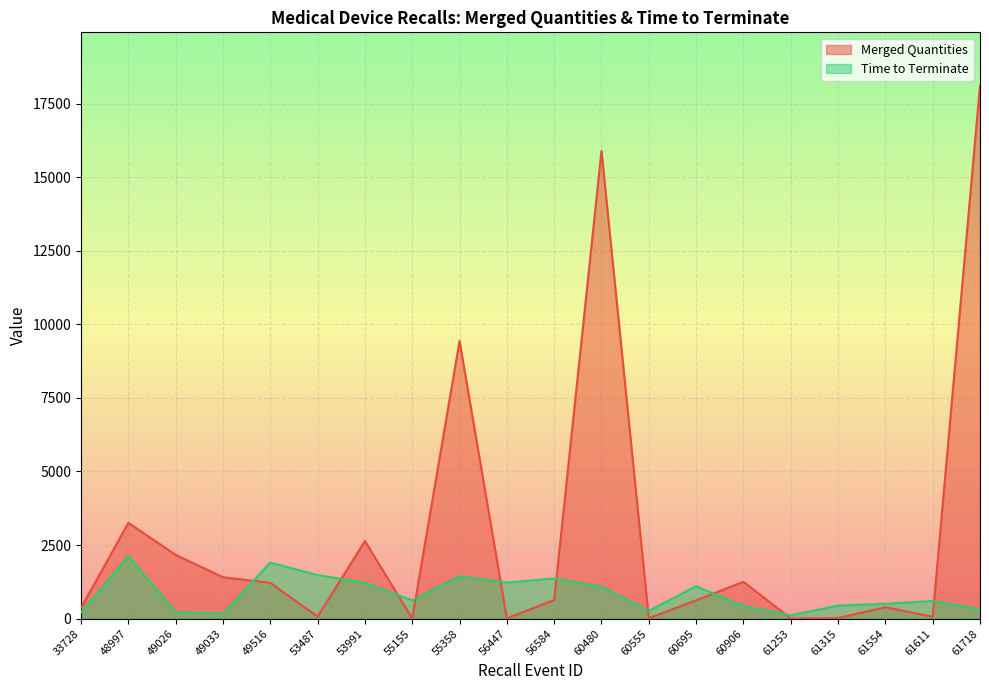

Where is Merged Quantities nearest to the value 9056?

55358